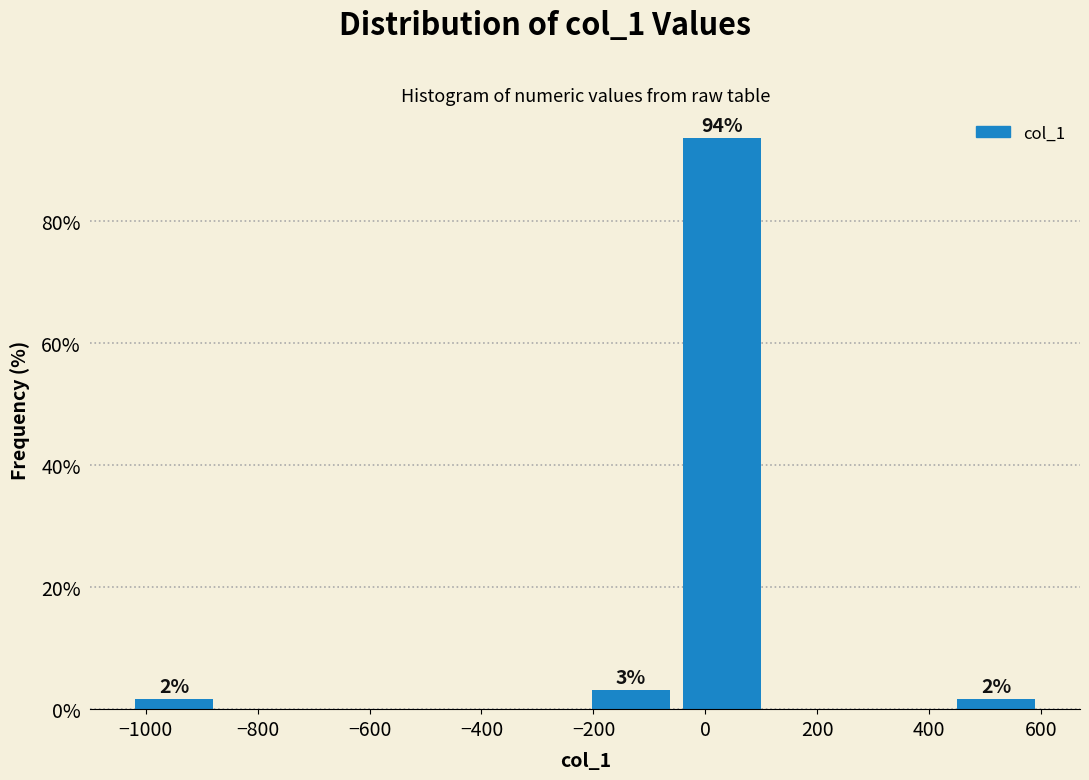

Over which range of the x-axis is the bar tallest?

-60 to 120